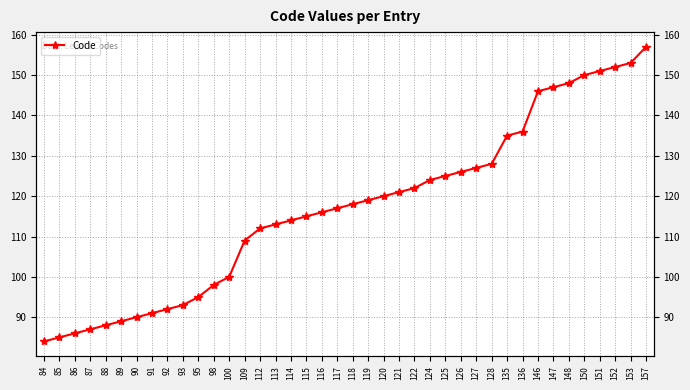

At which label is the value closest to 120?

120